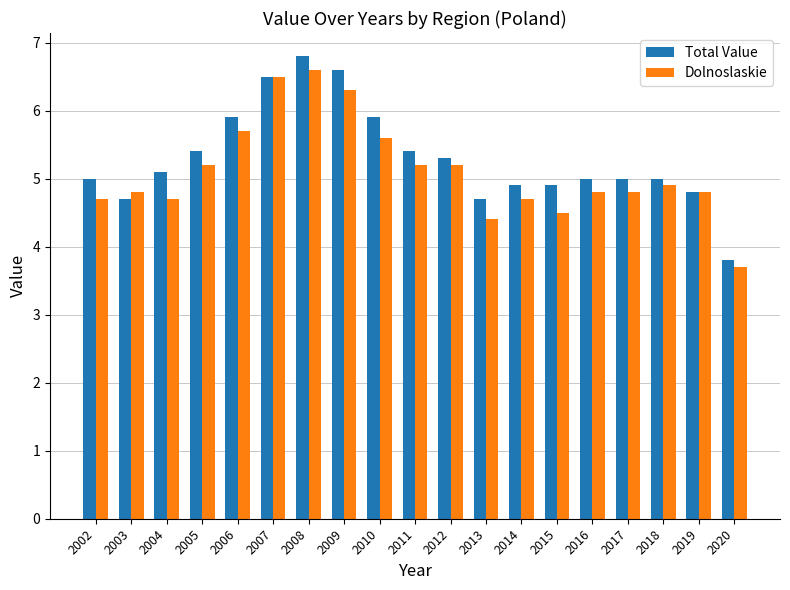

Rank the series by their maximum value, from lowest to highest.

Dolnoslaskie, Total Value